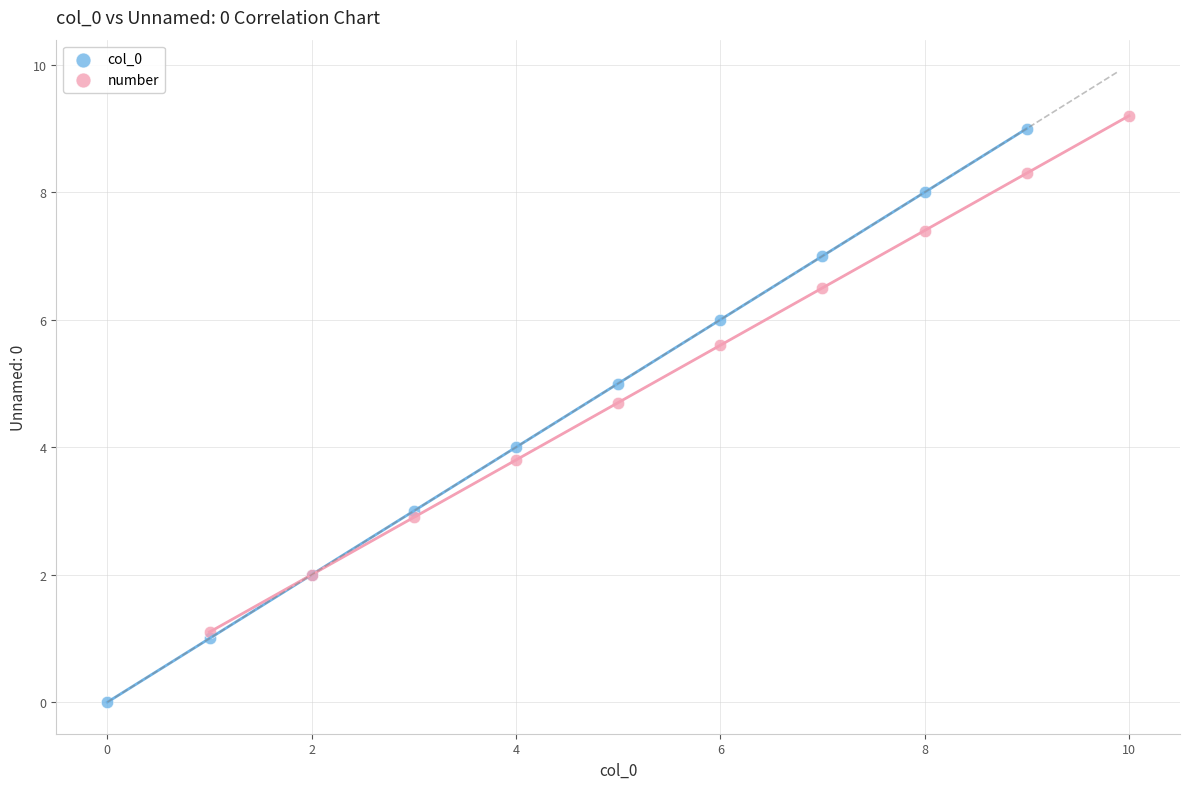

What are all the series names shown in the legend?

col_0, number